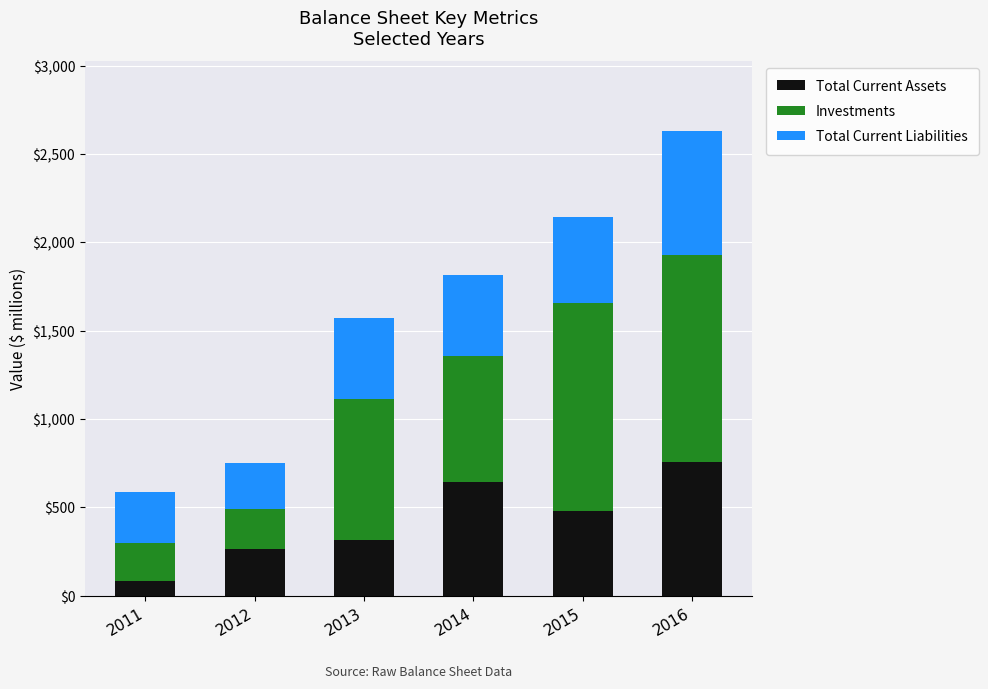

What is the total value across all series at 2016?

2632